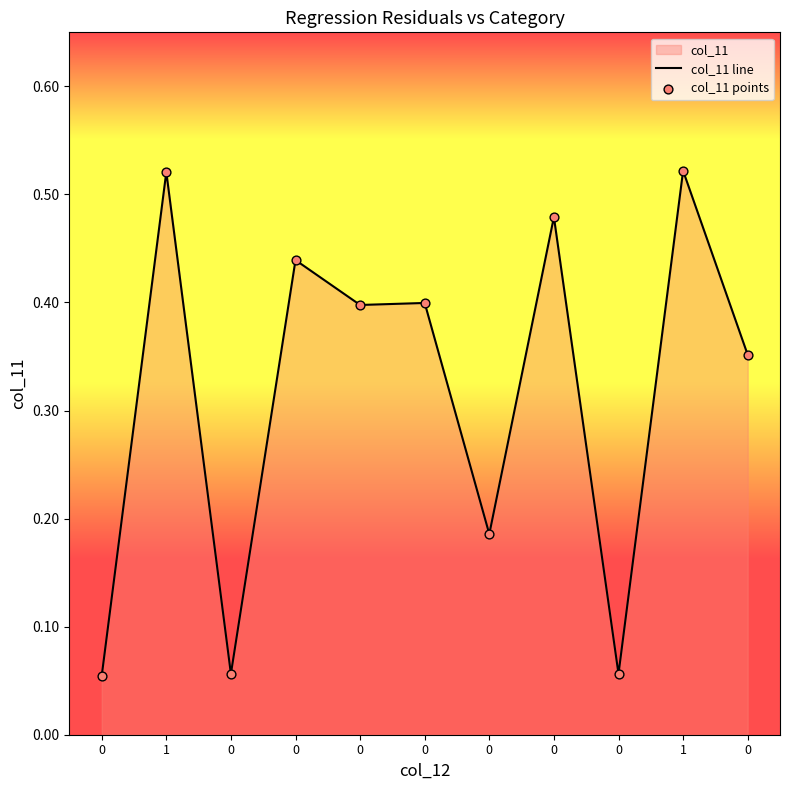

At which category is the sum across all series the highest?

1